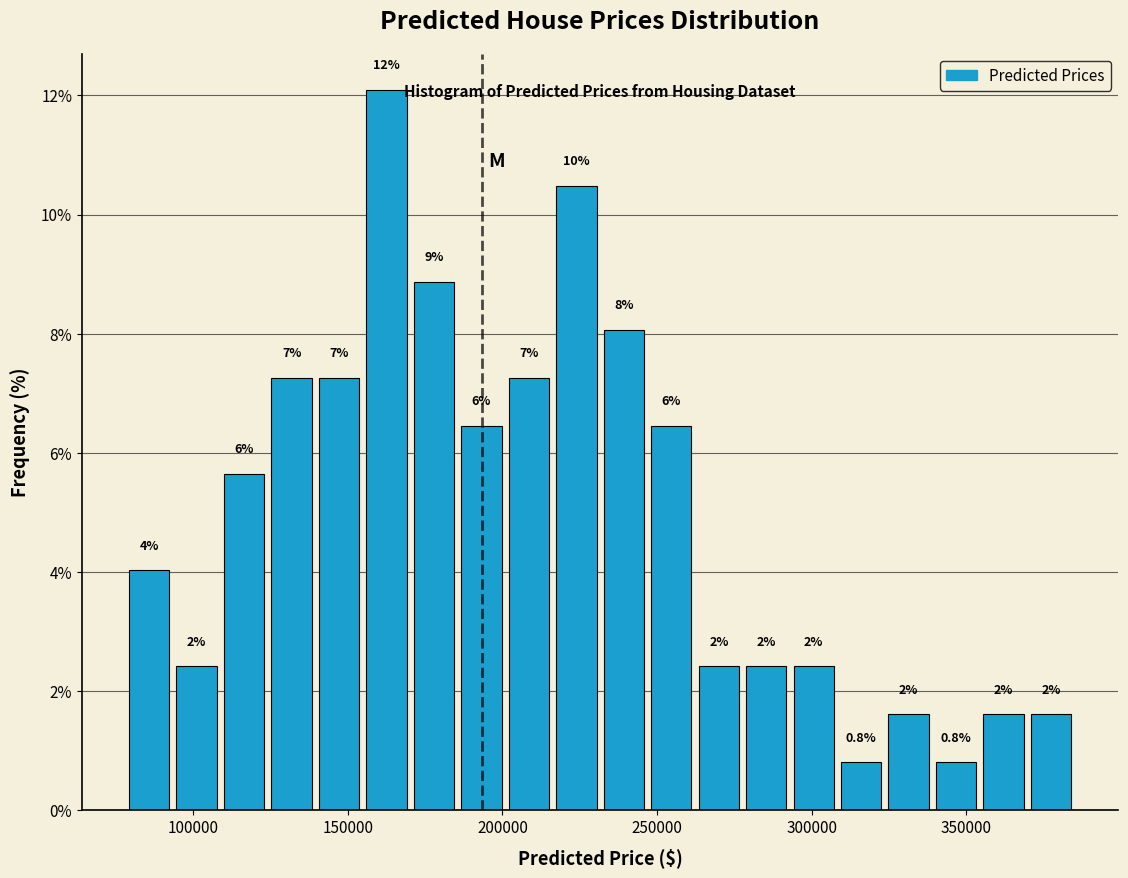

Around what value on the x-axis is the tallest bar? Give the approximate position of its centre, as read against the axis.

165000